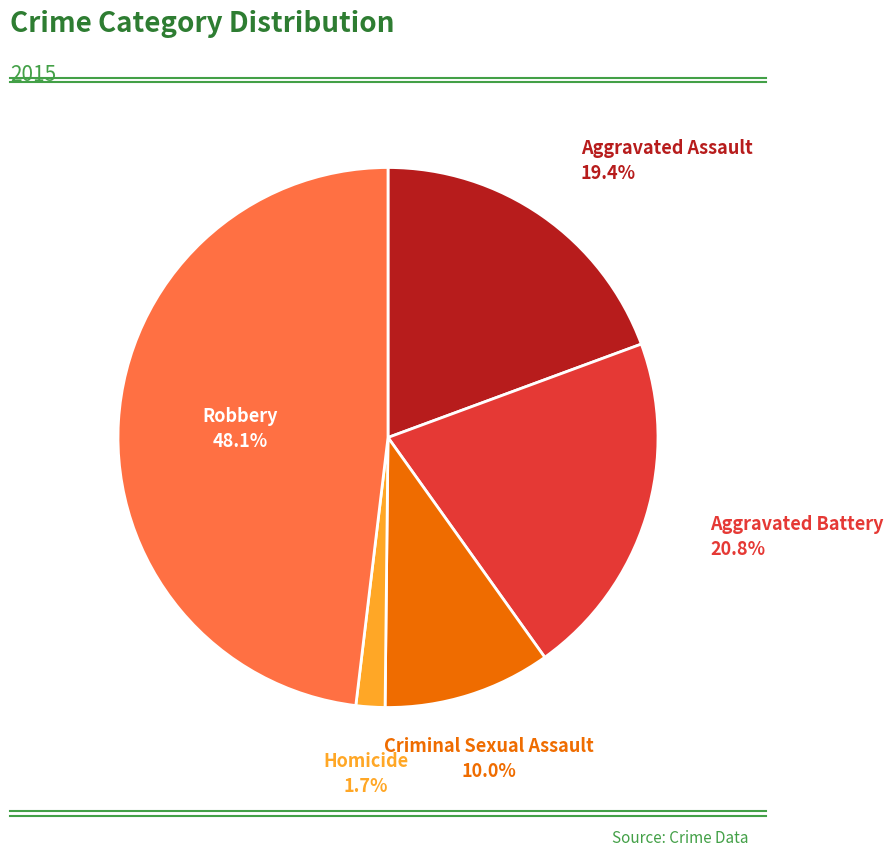

What percentage is NOT represented by Aggravated Assault?

80.6%